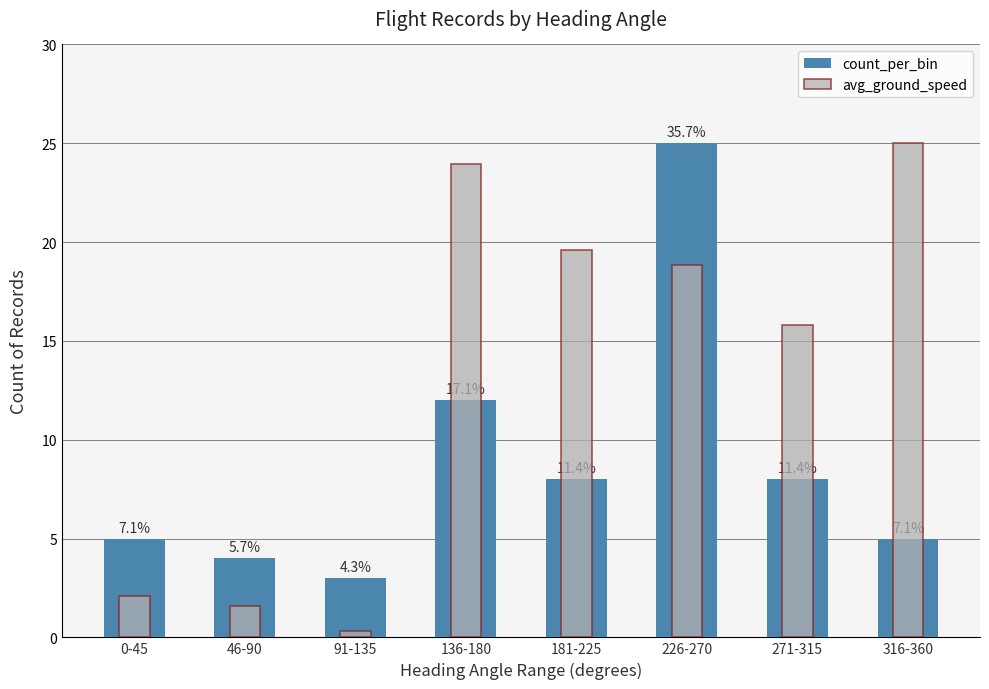

What is the lowest value of the count_per_bin series?

3.0